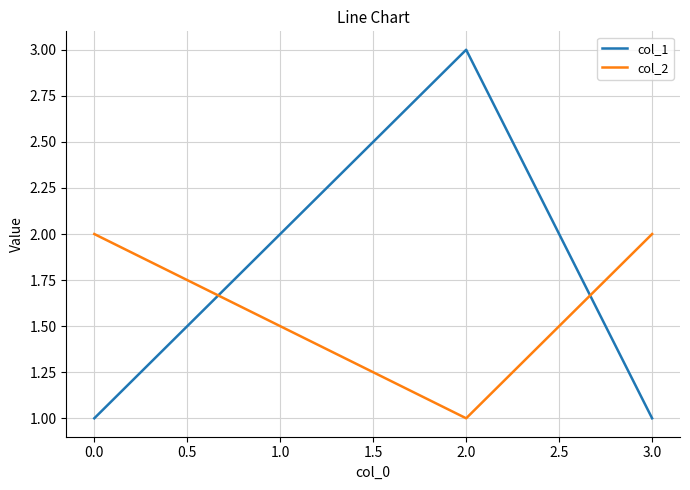

Reading left to right, transcribe all the data shown in this chart.

col_1: 0.0=1	2.0=3	3.0=1
col_2: 0.0=2	2.0=1	3.0=2